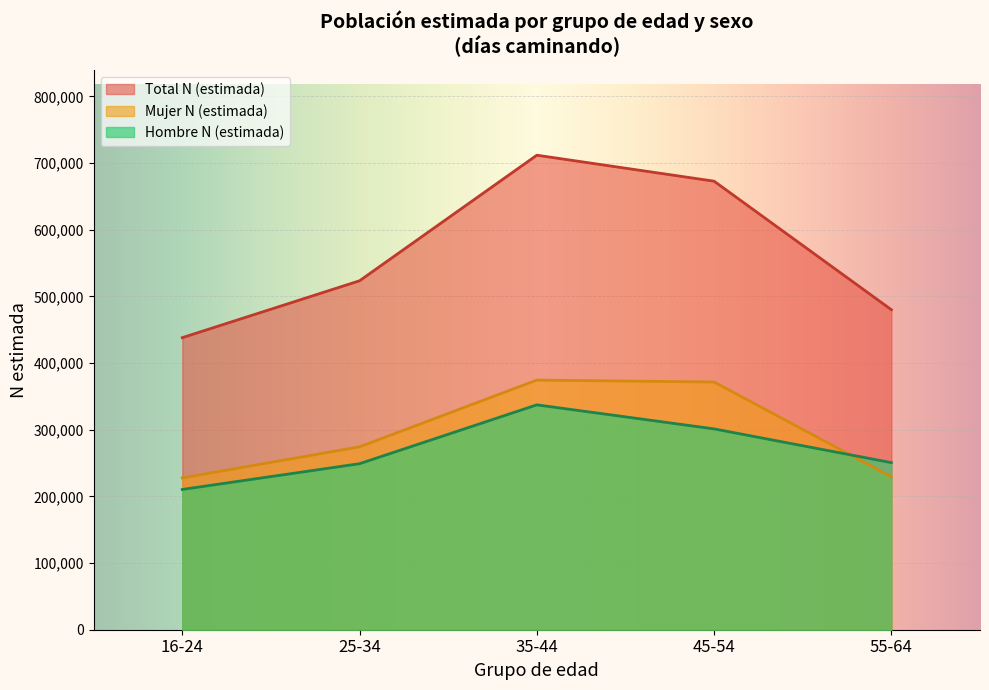

How many Total N (estimada) values are between 480109 and 672927?

3